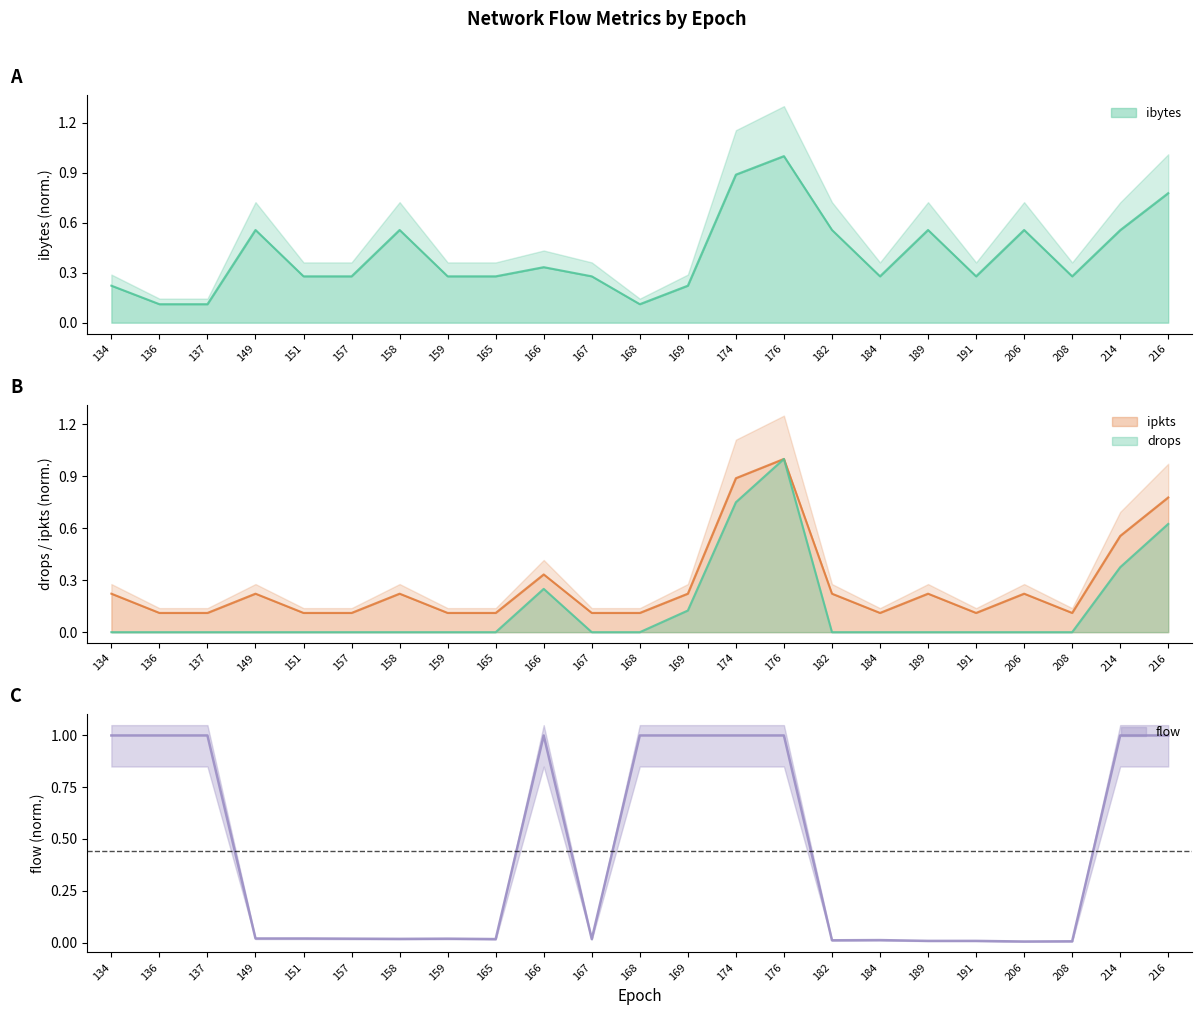

Is the value of flow at 174 greater than the value of drops at 157?

Yes